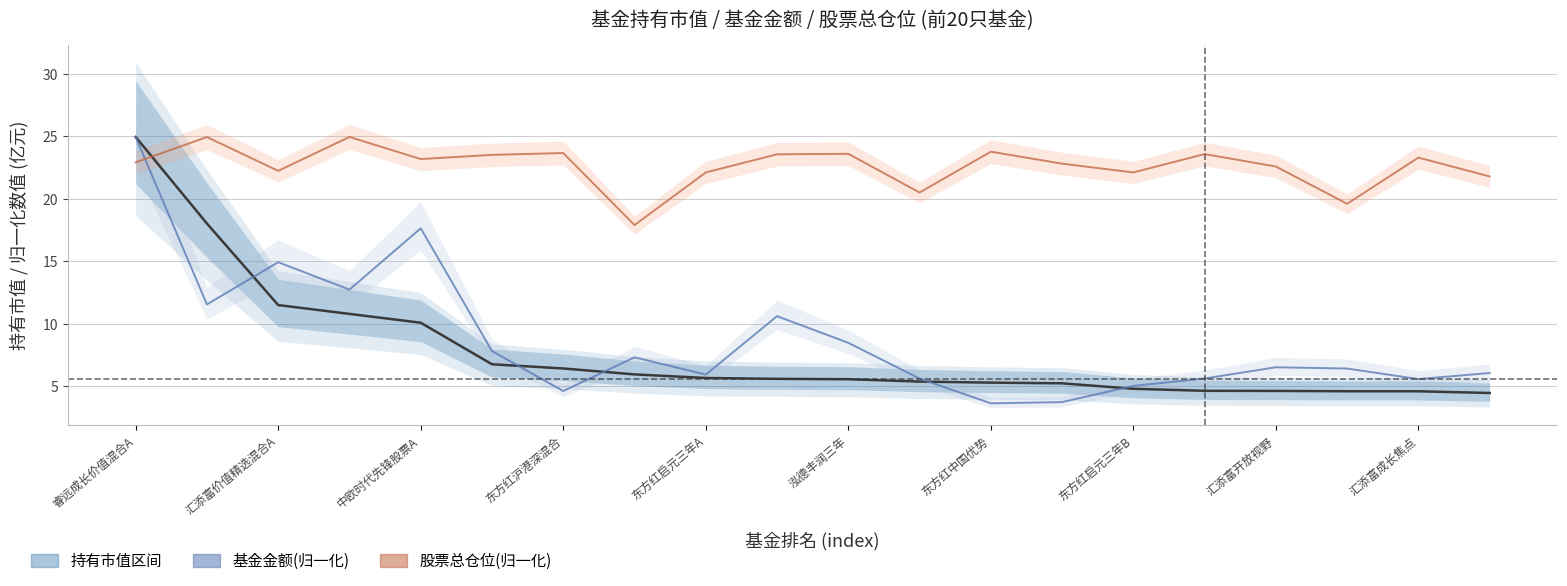

What is the greatest value displayed?

24.9